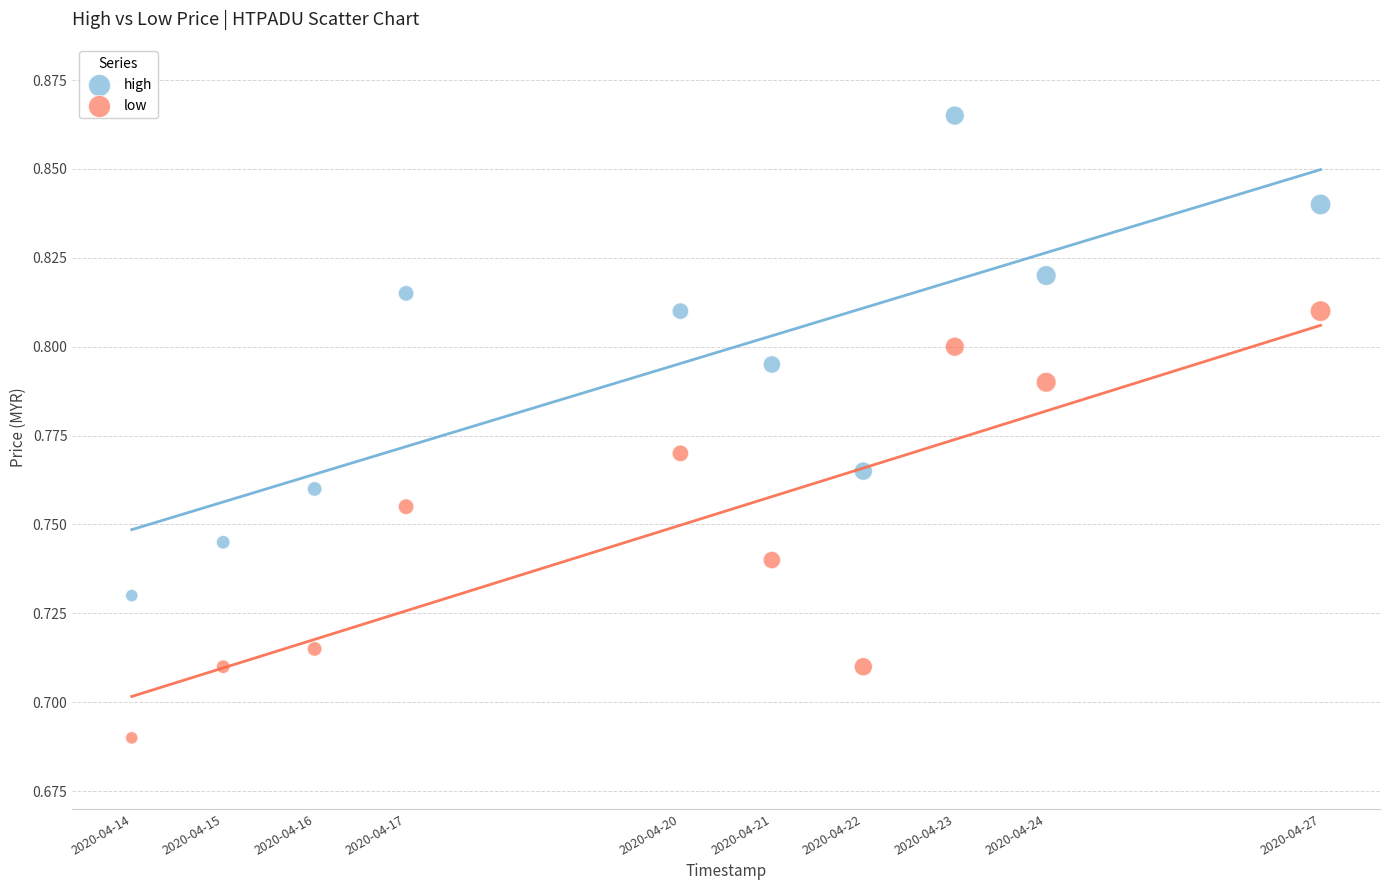

Which series has the widest spread of Y values?

high